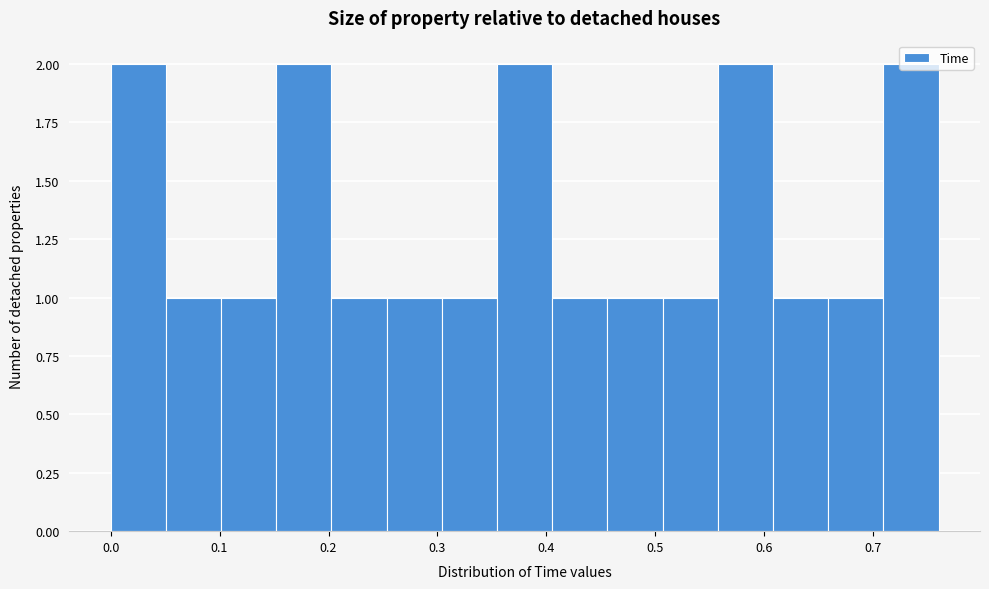

Reading left to right, list every bar in this chart as the range it spans on the x-axis followed by its height. Neither the bar edges nor the heights are printed on the chart, so give them approximately, as read against the axes.

0.00 to 0.05: 2
0.05 to 0.10: 1
0.10 to 0.15: 1
0.15 to 0.20: 2
0.20 to 0.25: 1
0.25 to 0.30: 1
0.30 to 0.35: 1
0.35 to 0.41: 2
0.41 to 0.46: 1
0.46 to 0.51: 1
0.51 to 0.56: 1
0.56 to 0.61: 2
0.61 to 0.66: 1
0.66 to 0.71: 1
0.71 to 0.76: 2